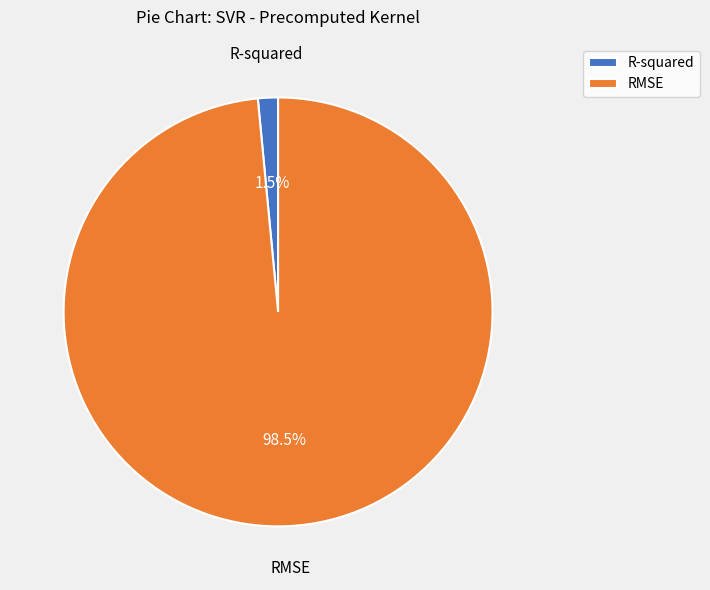

To the nearest percent, what is the difference between the R-squared and RMSE slice percentages?

97%